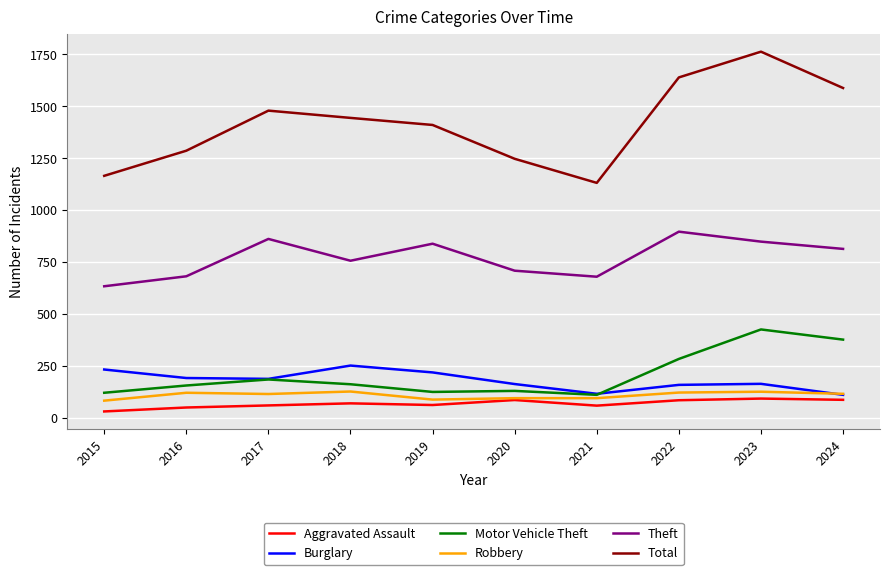

True or false: Total and Burglary cross at least once.

False